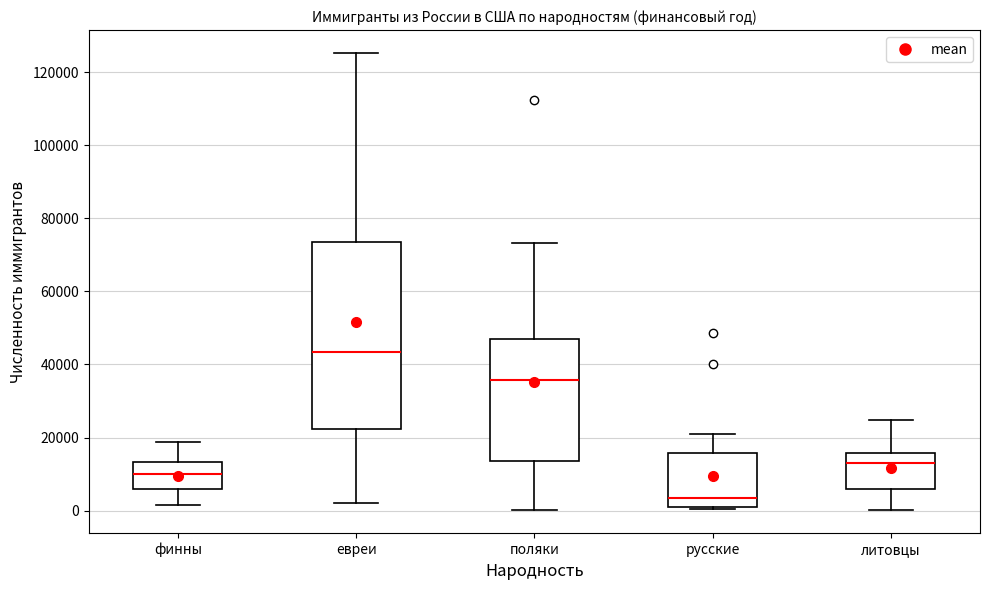

Reading left to right, read every box against the y-axis: the position of its median line, the range the box covers, and the ends of its whiskers. The values are not printed on the chart, so give them approximately, as read against the axis.

финны: median 10000, box 6000 to 14000, whiskers 2000 to 18000
евреи: median 44000, box 22000 to 74000, whiskers 2000 to 126000
поляки: median 36000, box 14000 to 46000, whiskers 0 to 74000
русские: median 4000, box 2000 to 16000, whiskers 0 to 22000
литовцы: median 12000, box 6000 to 16000, whiskers 0 to 24000